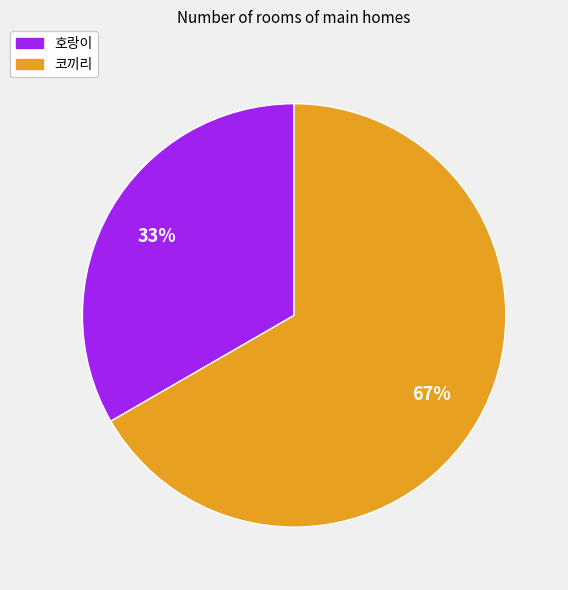

Which slice is the smallest?

호랑이